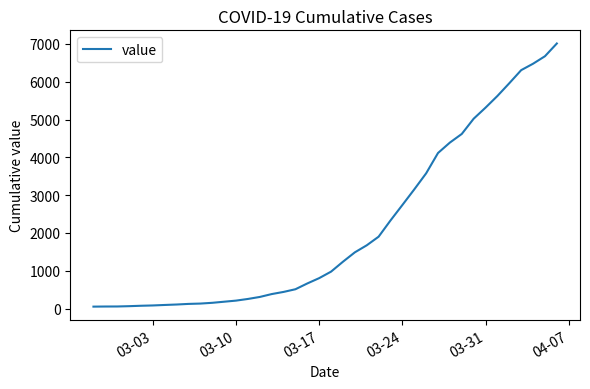

What is the maximum value shown in the chart?

7012